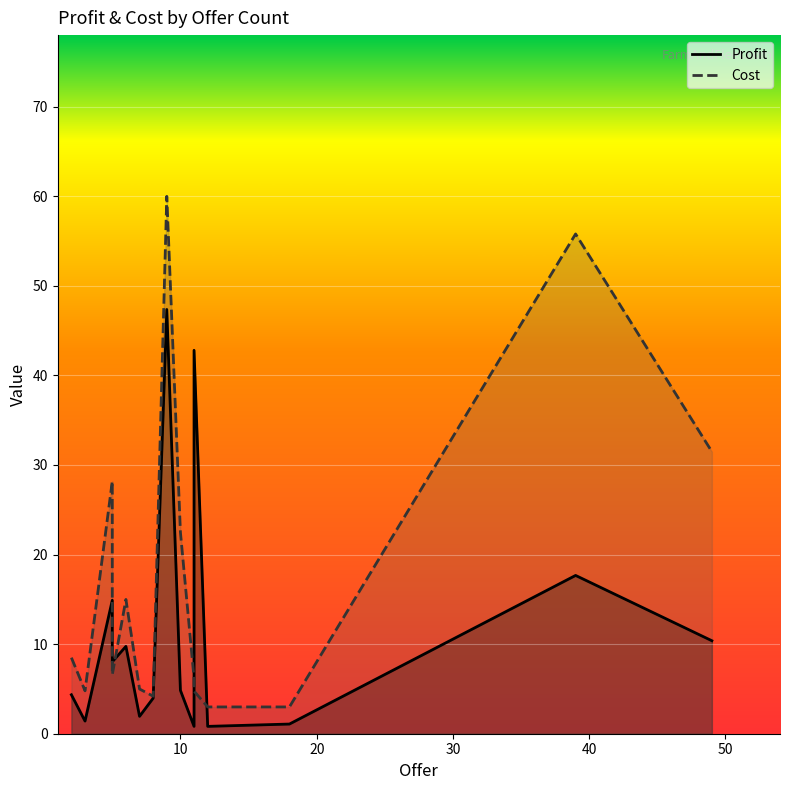

What is the sum of all Cost values?

258.9